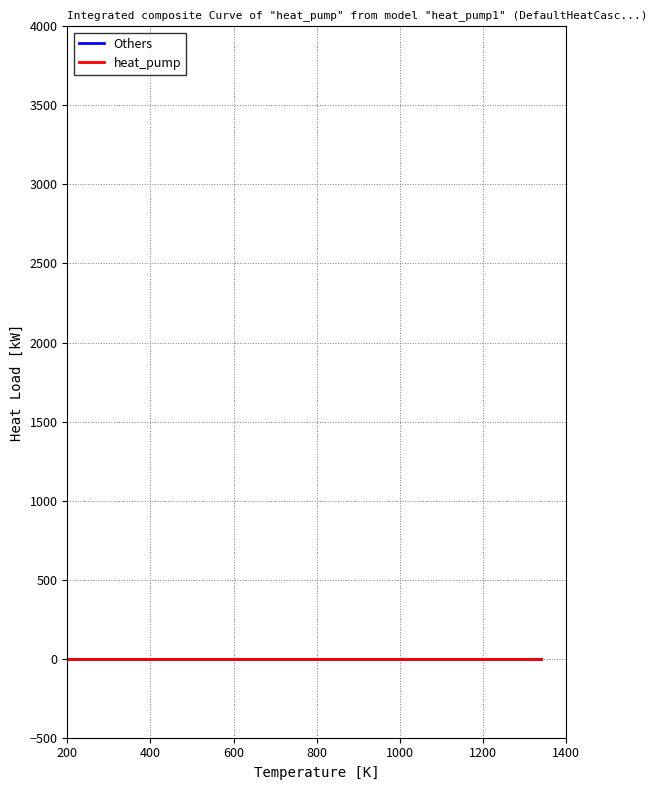

What are all the series names shown in the legend?

Others, heat_pump